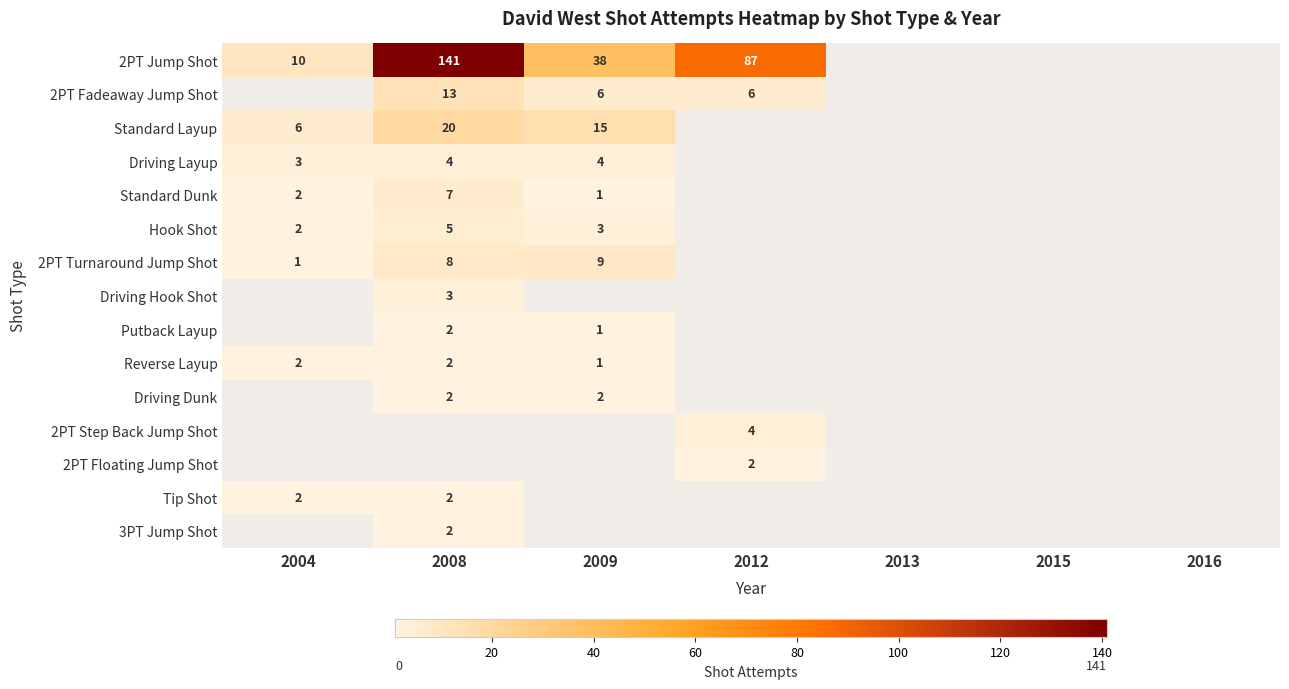

Is it true that Hook Shot equals 2 at 2004?

True